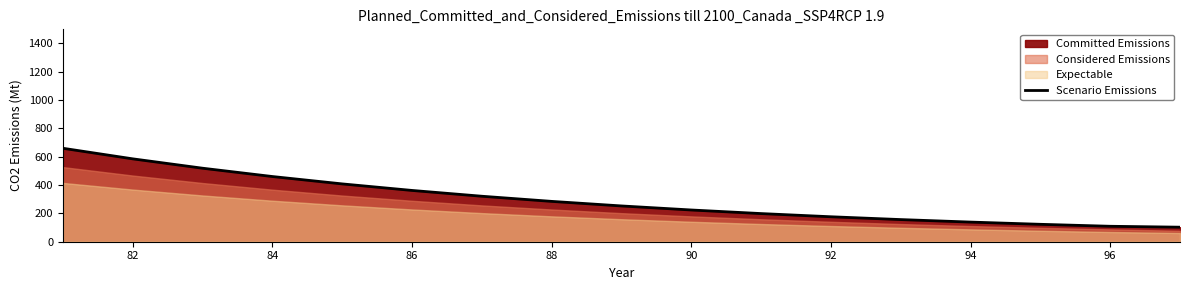

The Scenario Emissions series shows 377.5 at 88. True or false?

False